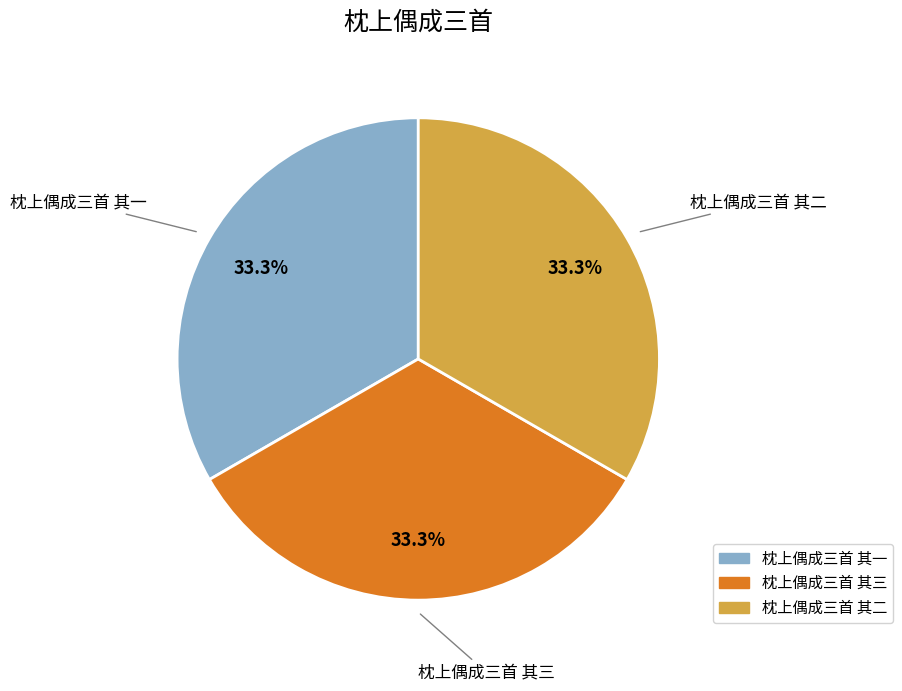

Is there a majority slice in this chart?

No